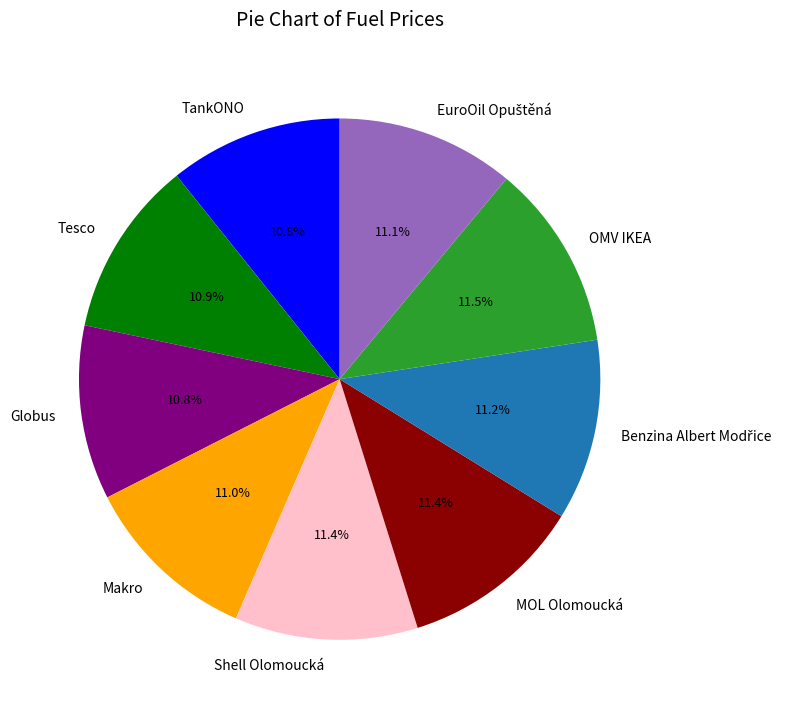

What is the ratio of the value at TankONO to the value at Tesco?

1.0